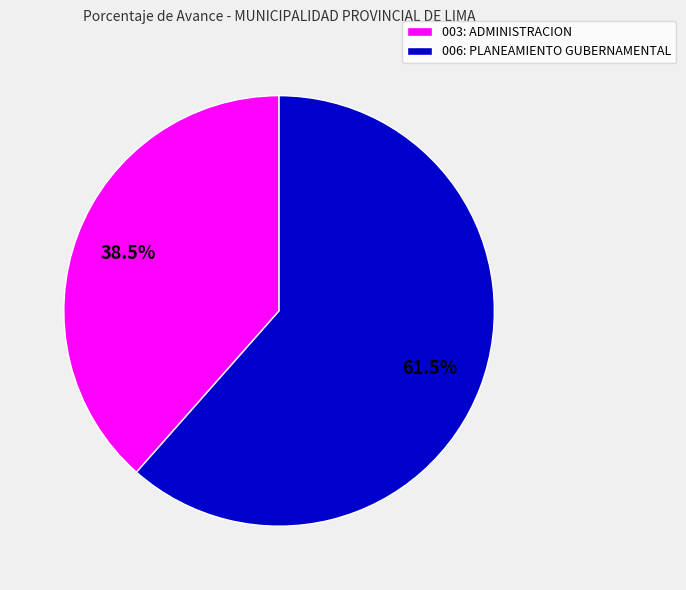

True or false: 006: PLANEAMIENTO GUBERNAMENTAL accounts for 56% of the total.

False